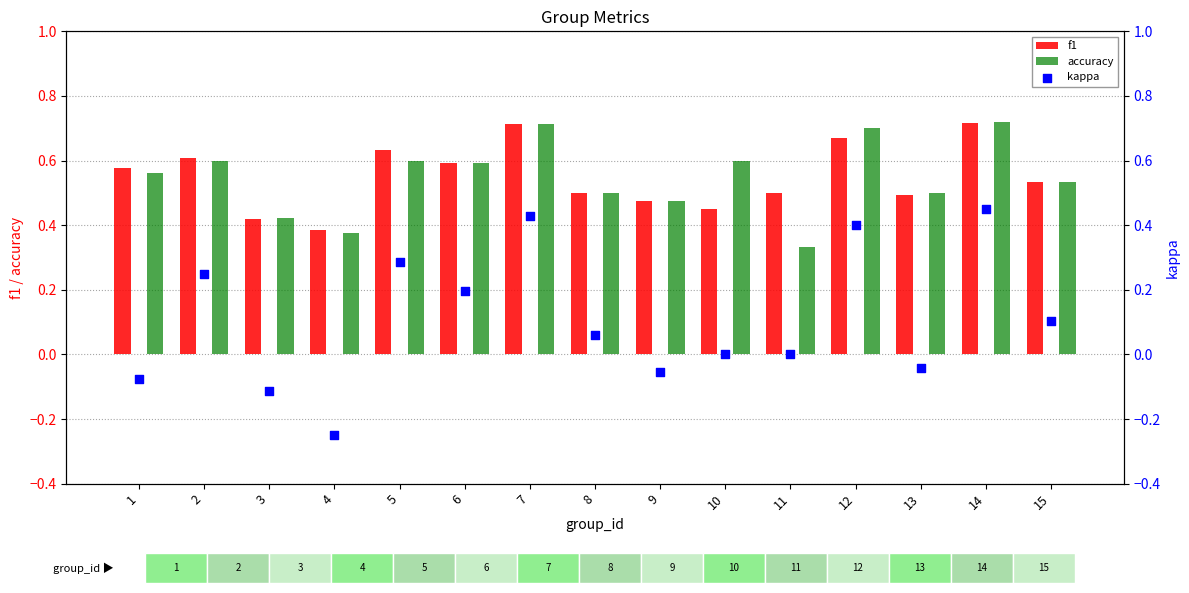

What is the total value across all series at 4?

0.5